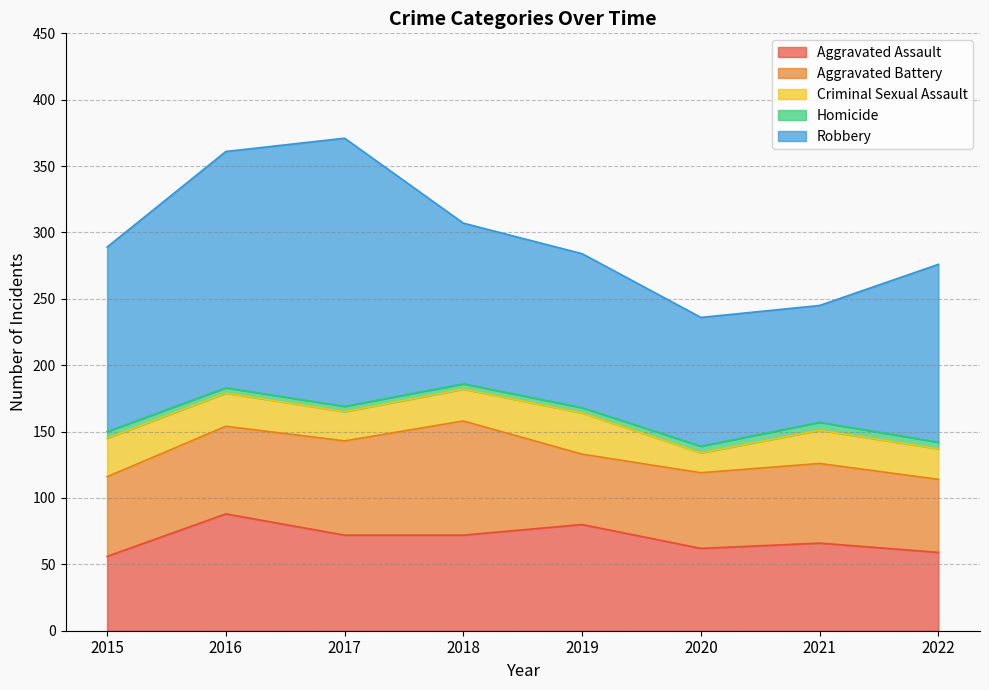

Where is the first local maximum for Homicide?

2021